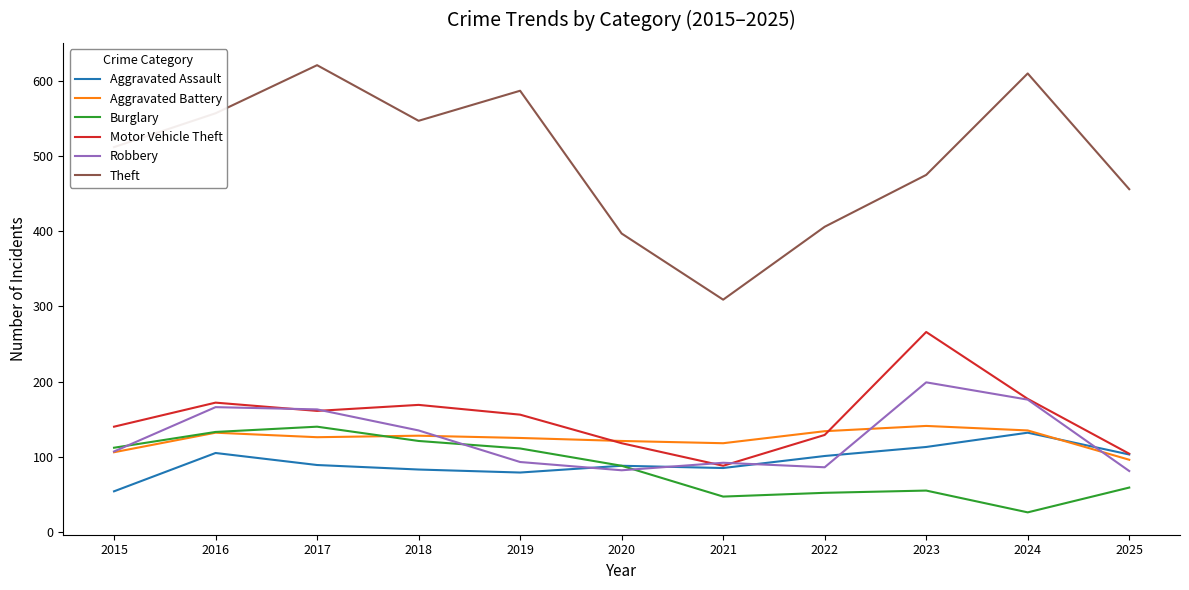

The Theft series shows 456 at 2025. True or false?

True